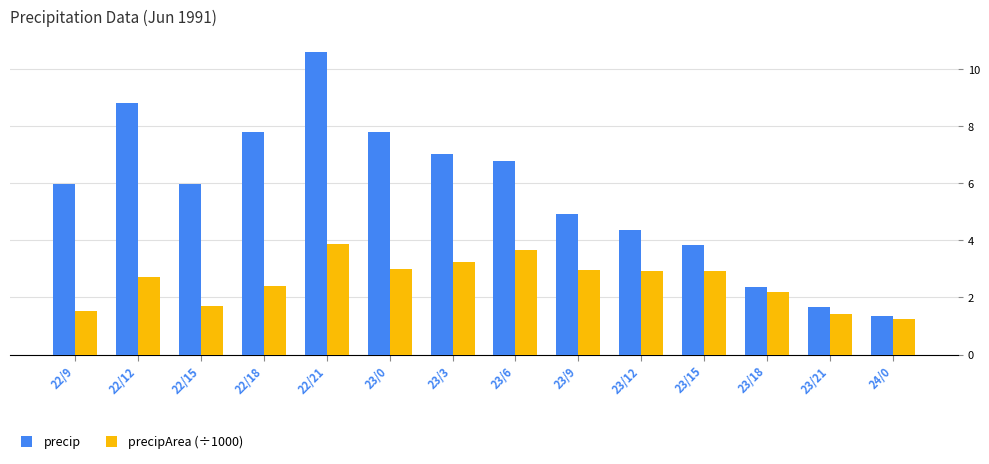

Does the chart contain stacked bars?

No